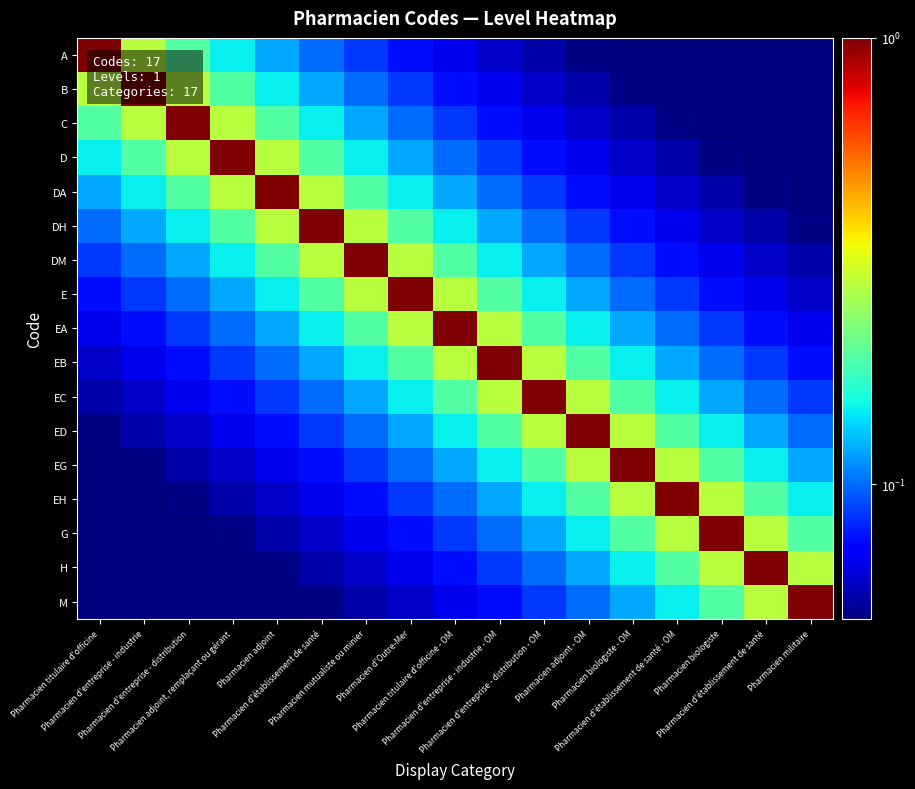

What is the total value across all series at Pharmacien adjoint?

3.0